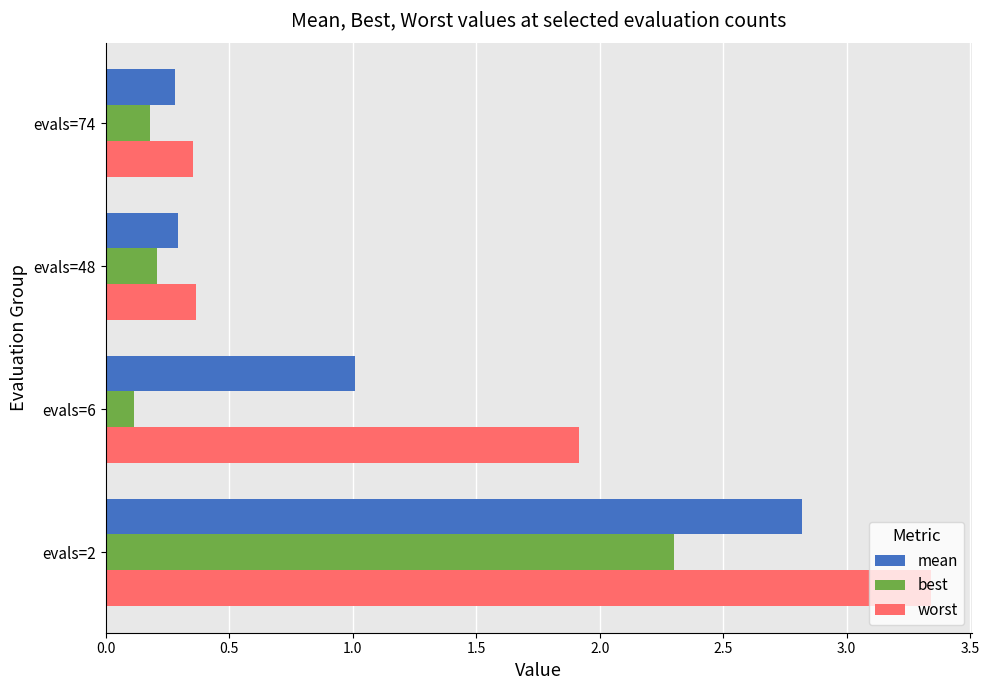

Rank the categories by best value from highest to lowest.

evals=2, evals=48, evals=74, evals=6